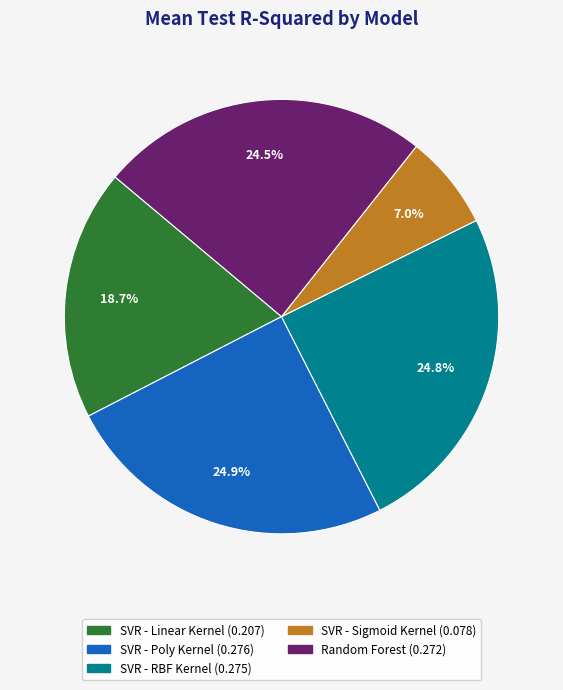

Between SVR - Linear Kernel and SVR - Sigmoid Kernel, which is larger?

SVR - Linear Kernel